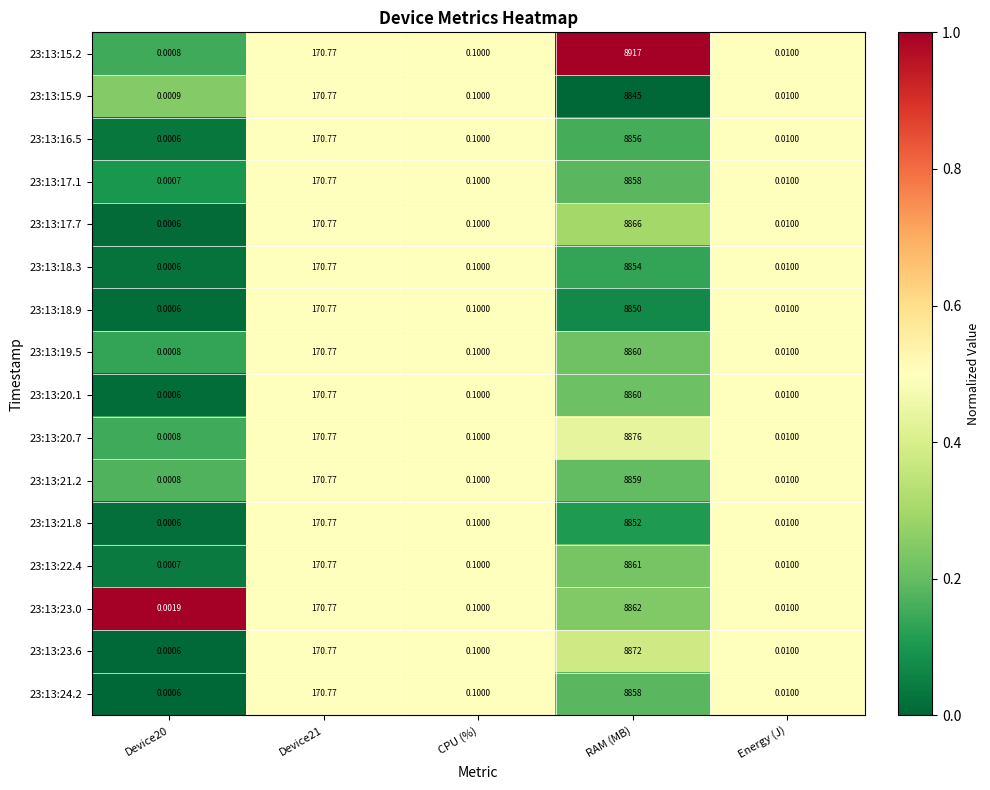

Which category has the highest value in the 23:13:18.9 series?

RAM (MB)